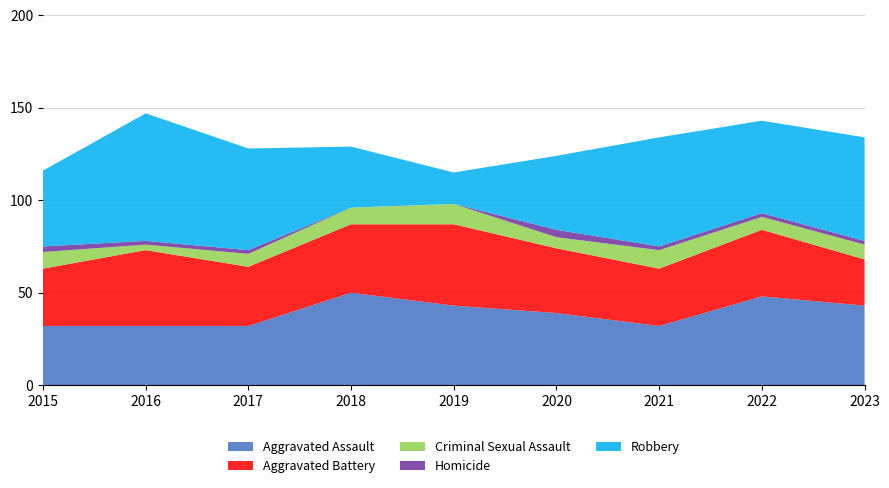

Reading left to right, extract all data points from this chart.

Aggravated Assault: 2015=32	2016=32	2017=32	2018=50	2019=43	2020=39	2021=32	2022=48	2023=43
Aggravated Battery: 2015=31	2016=41	2017=32	2018=37	2019=44	2020=35	2021=31	2022=36	2023=25
Criminal Sexual Assault: 2015=9	2016=3	2017=7	2018=9	2019=11	2020=6	2021=10	2022=7	2023=8
Homicide: 2015=3	2016=2	2017=2	2018=0	2019=0	2020=4	2021=2	2022=2	2023=2
Robbery: 2015=41	2016=69	2017=55	2018=33	2019=17	2020=40	2021=59	2022=50	2023=56